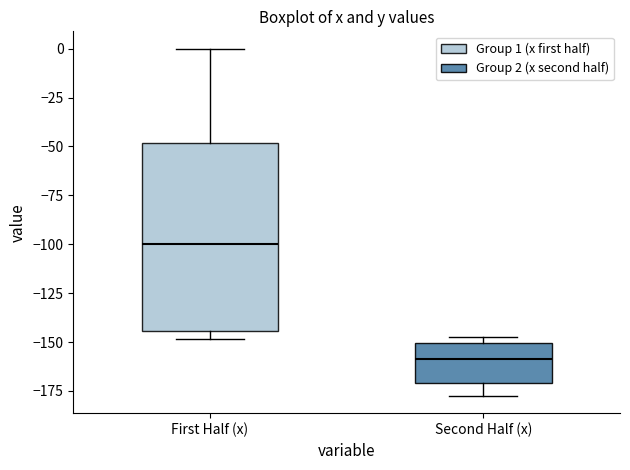

Where is the lower edge of the box for First Half (x) on the y-axis? The values are not printed on the chart, so give them approximately, as read against the axis.

-145